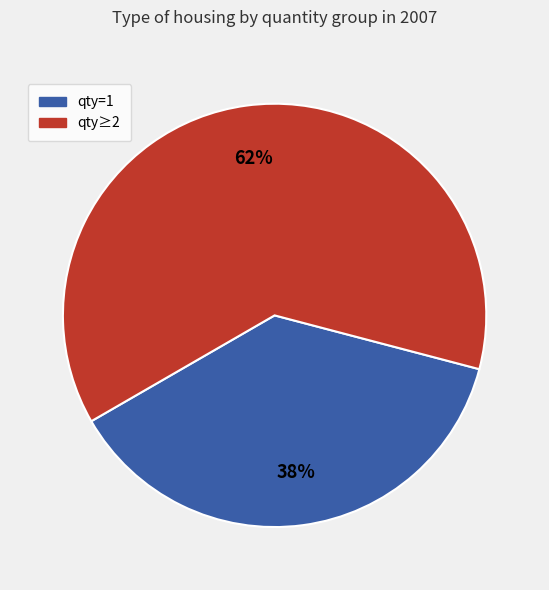

To the nearest percent, what is the average slice percentage?

50%